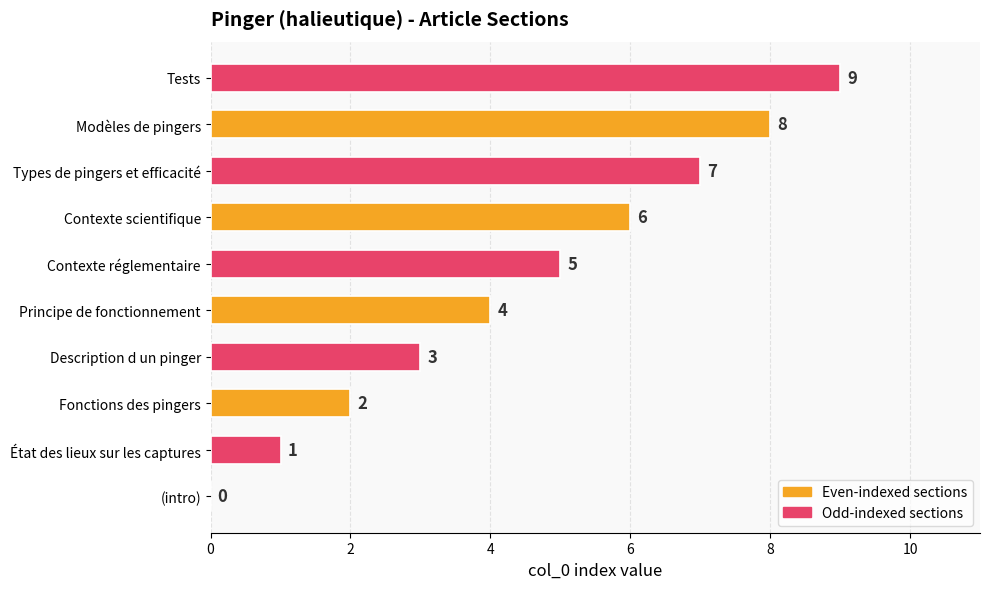

How many values are between 2 and 7?

6